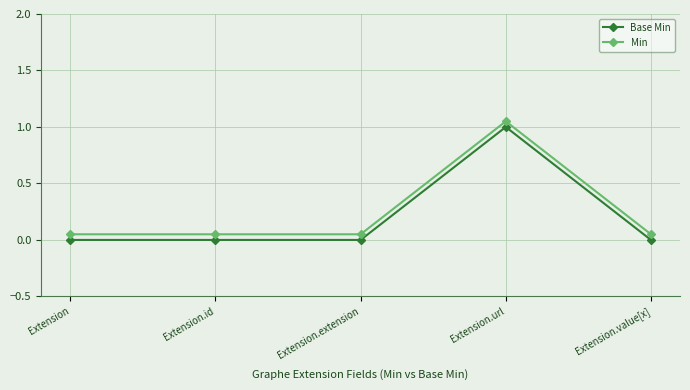

What is the label of the 1st point from the right?

Extension.value[x]